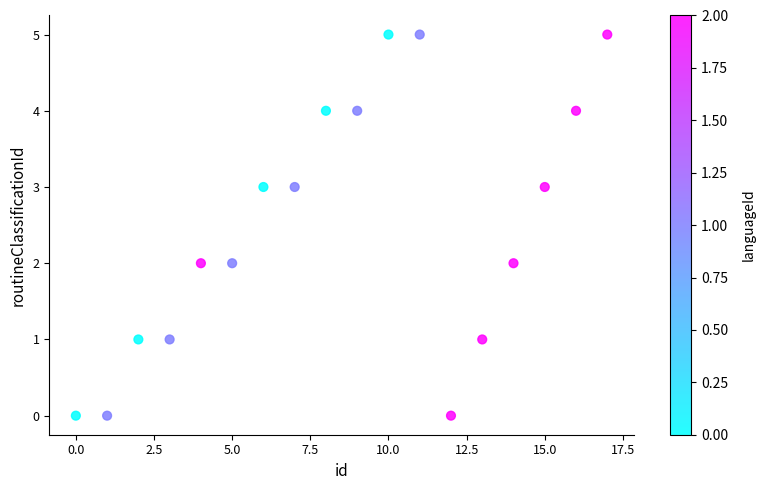

What is the range of Y values (max minus min)?

5